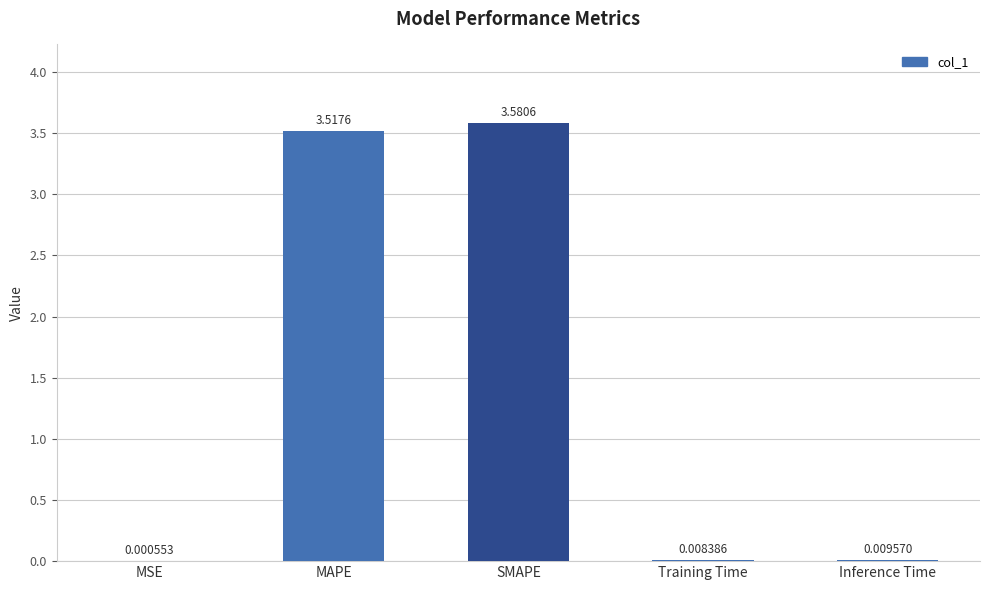

Between MAPE and Training Time, which is larger?

MAPE